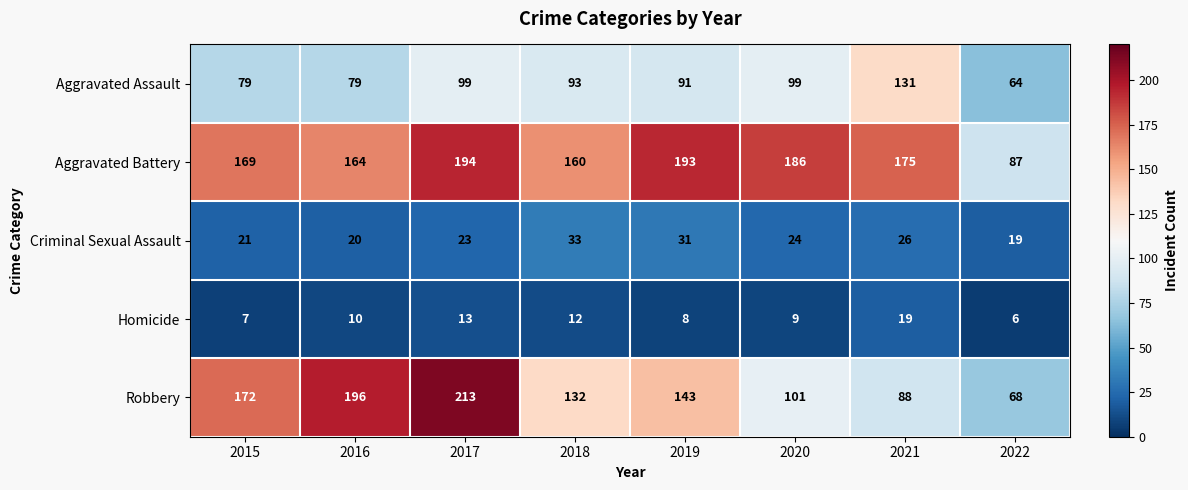

At which category does the chart reach its minimum across all series?

2022